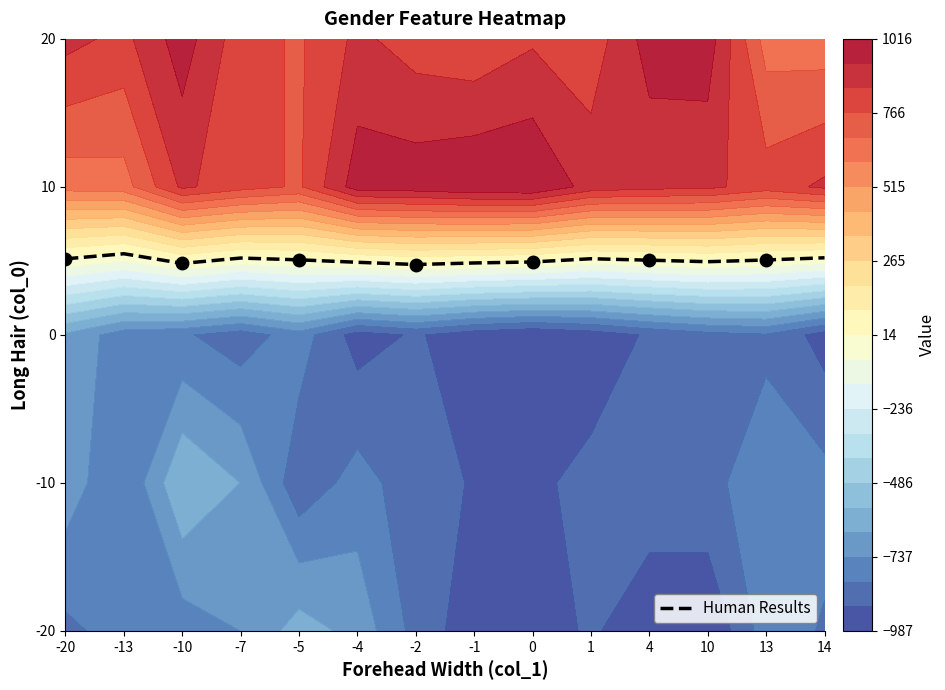

Where is the data nearest to the value 2?

-2